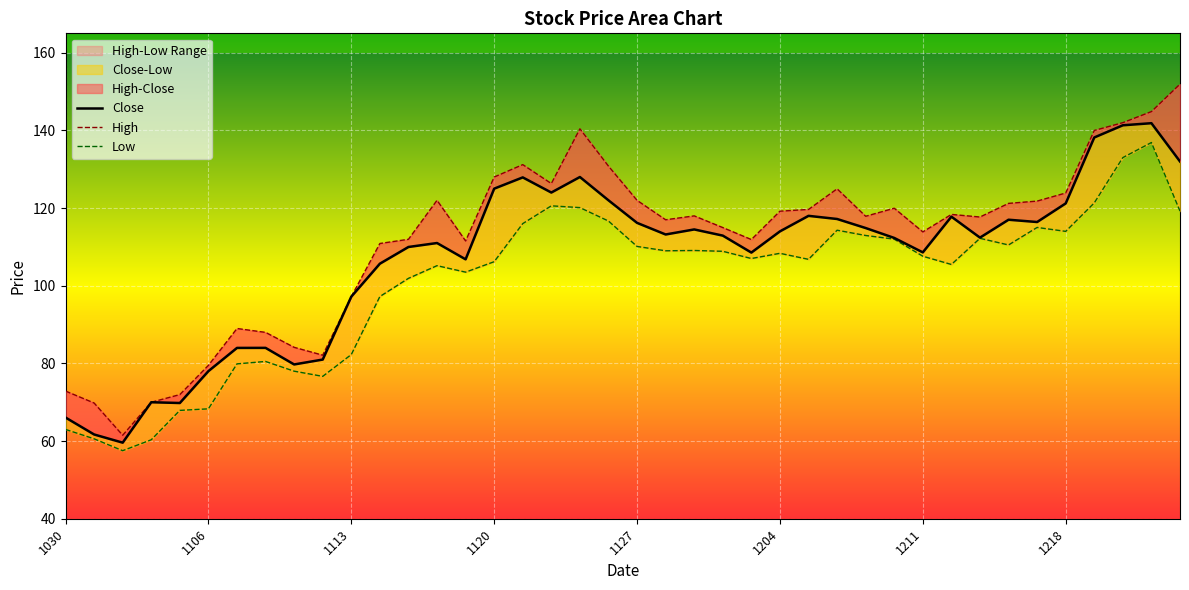

True or false: Low has more than 0 points higher than both neighbors.

True